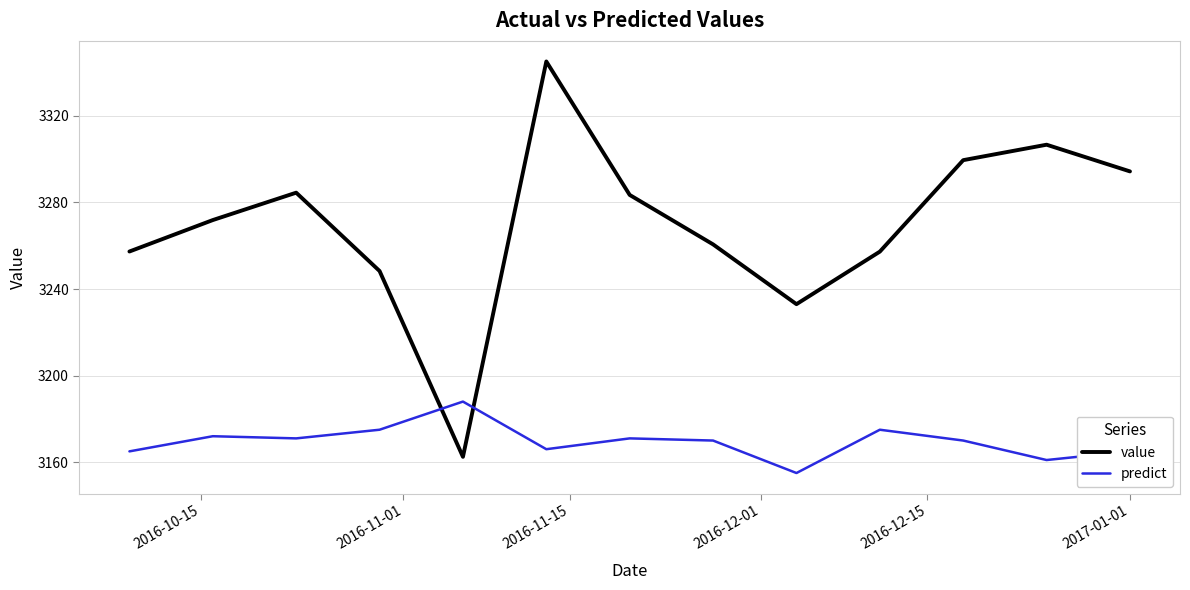

Which series has the widest spread of values?

value